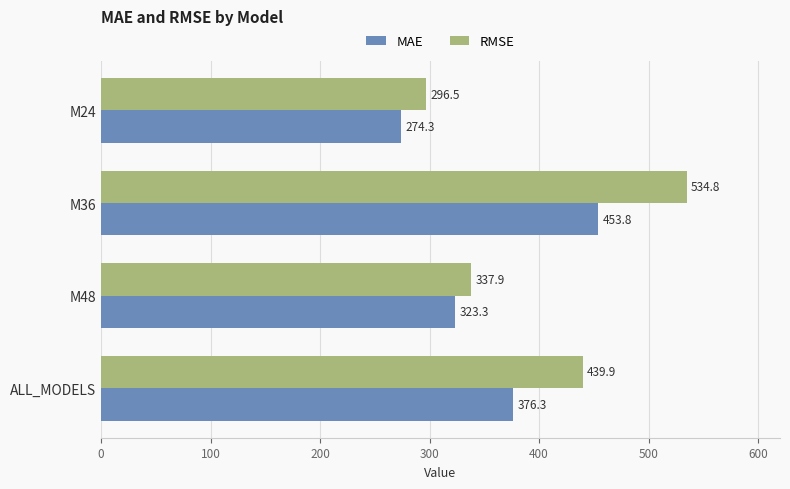

Is it true that MAE equals 274.3 at M24?

True